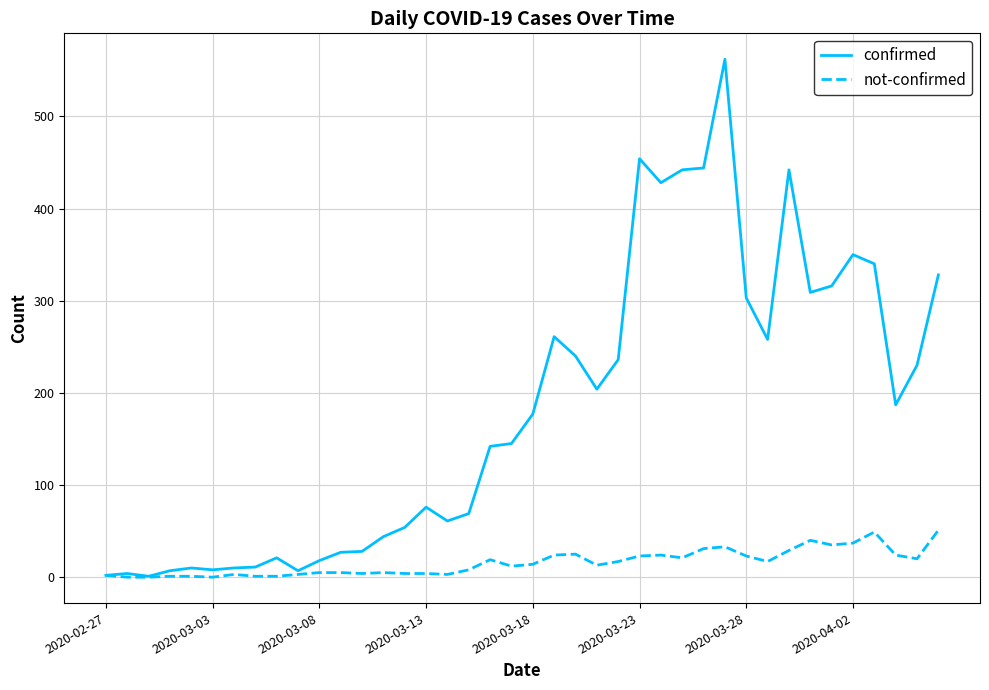

What is the difference between the maximum and second lowest values in the confirmed series?

560